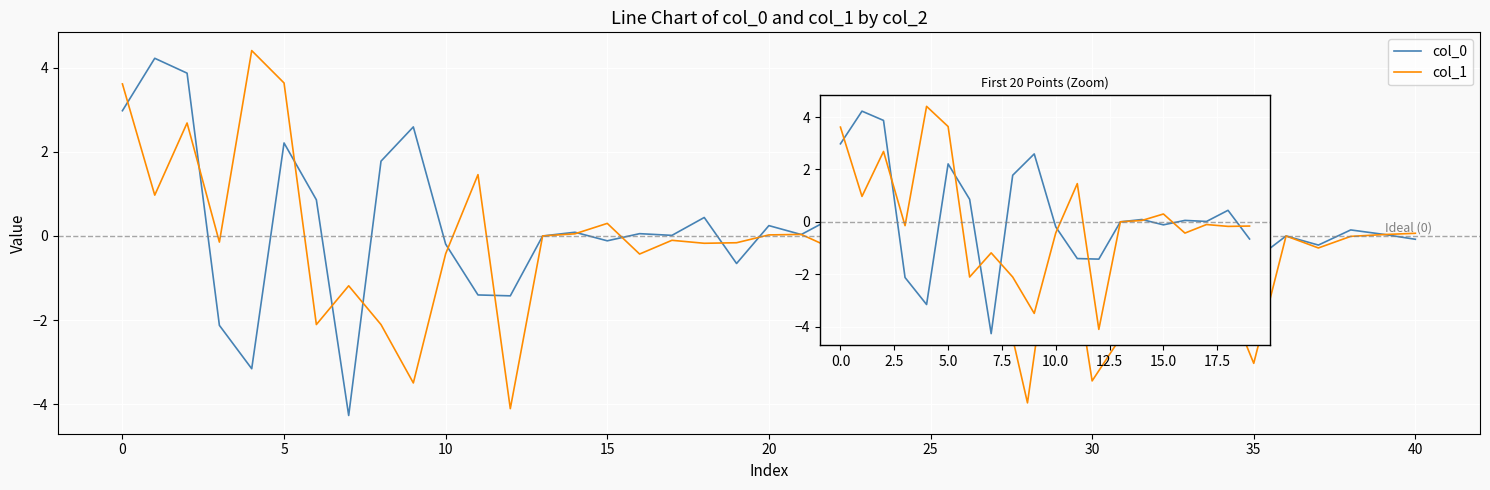

At which label does col_0 reach its minimum?

30